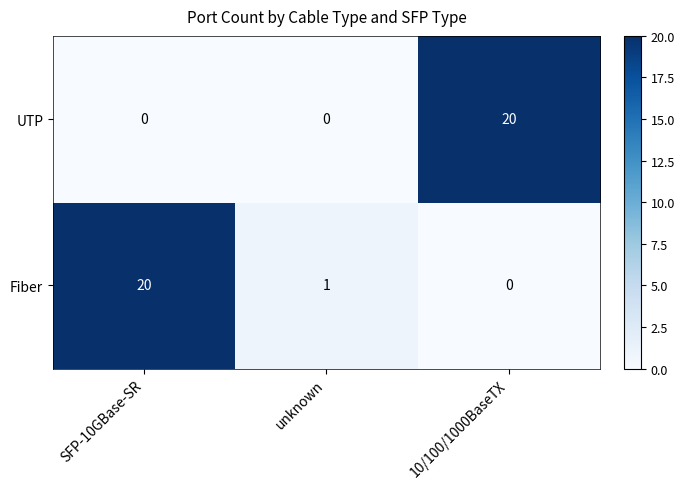

At SFP-10GBase-SR, list the series in order from smallest to largest.

UTP, Fiber